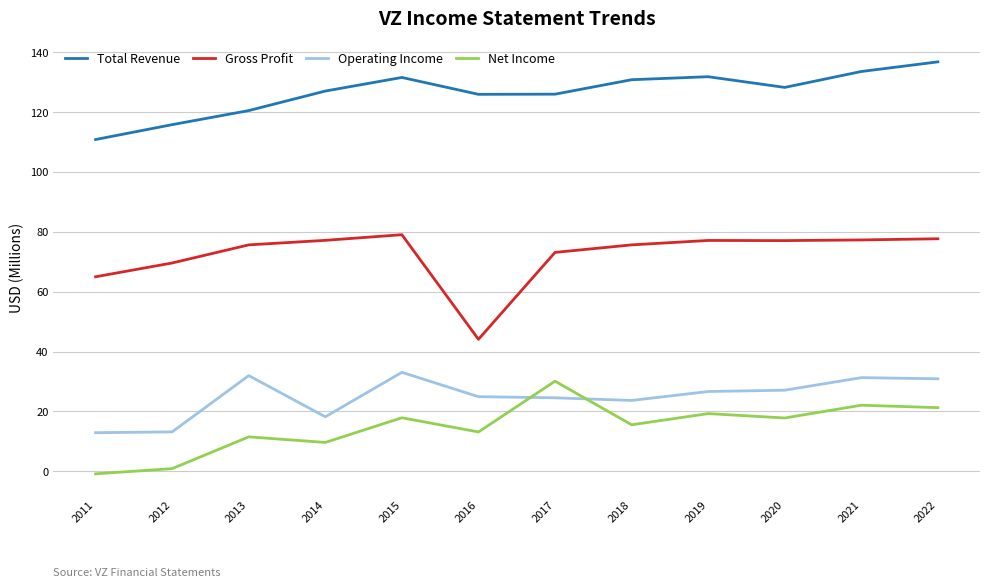

True or false: Total Revenue and Gross Profit intersect in this chart.

False